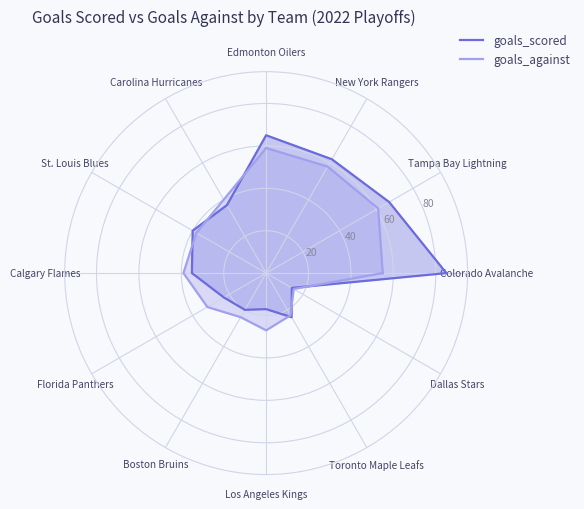

Where is goals_scored nearest to the value 49?

St. Louis Blues